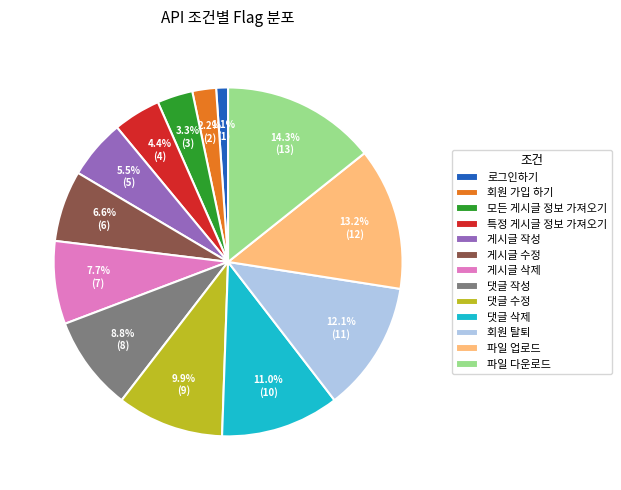

Which has a higher value, 댓글 작성 or 모든 게시글 정보 가져오기?

댓글 작성